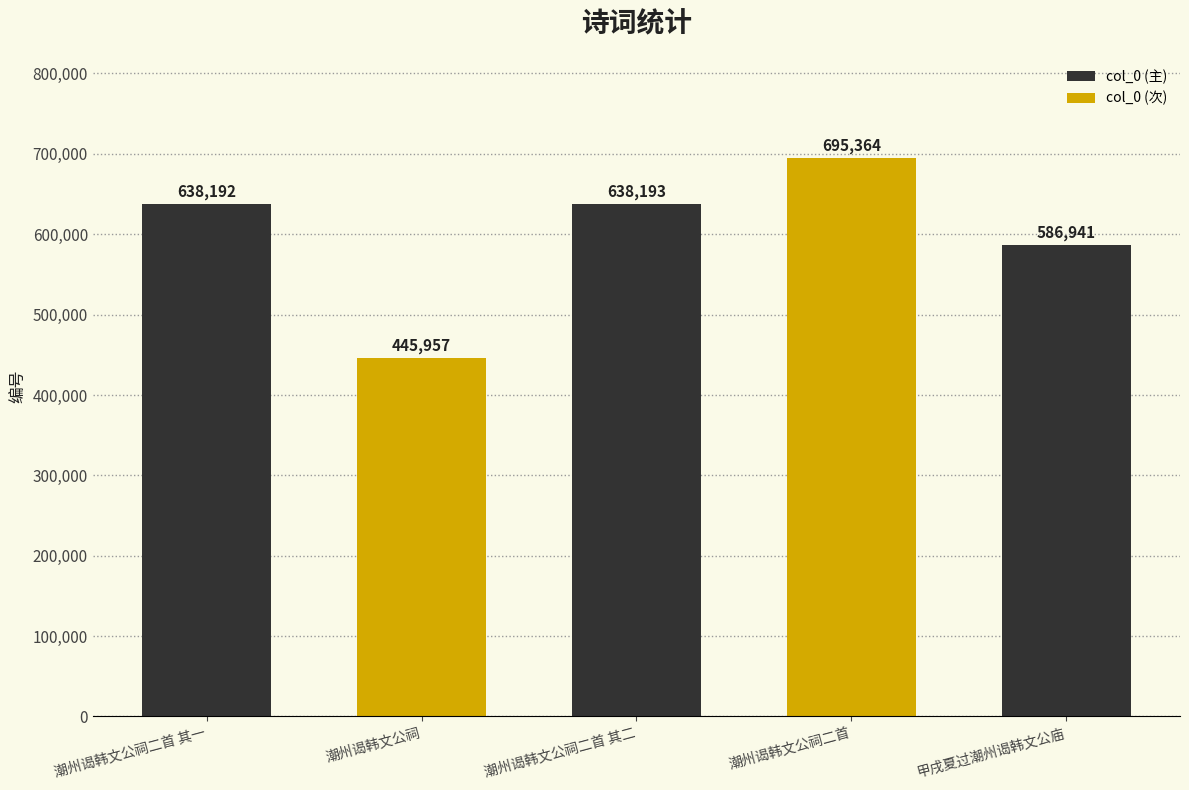

Reading right to left, transcribe all the data shown in this chart.

甲戌夏过潮州谒韩文公庙=586941	潮州谒韩文公祠二首=695364	潮州谒韩文公祠二首 其二=638193	潮州谒韩文公祠=445957	潮州谒韩文公祠二首 其一=638192